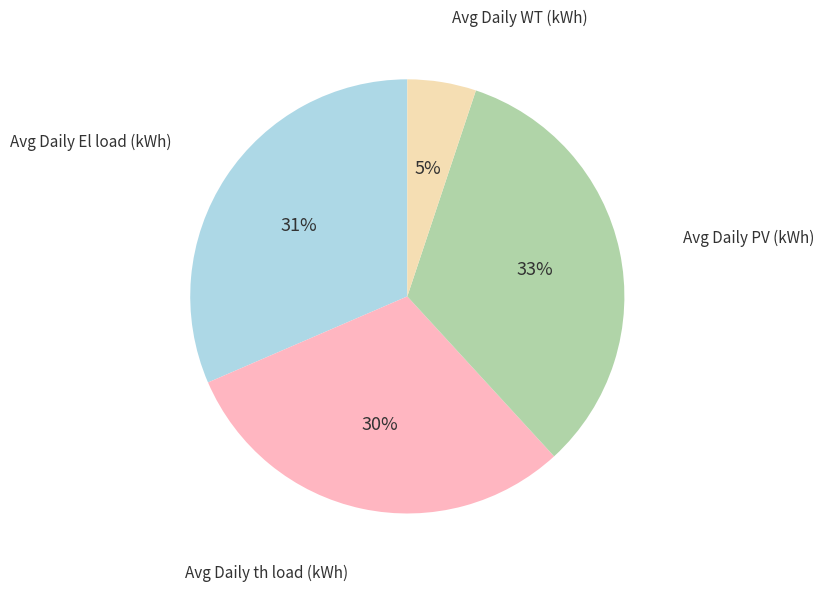

Rank the categories by value from highest to lowest.

Avg Daily PV (kWh), Avg Daily El load (kWh), Avg Daily th load (kWh), Avg Daily WT (kWh)